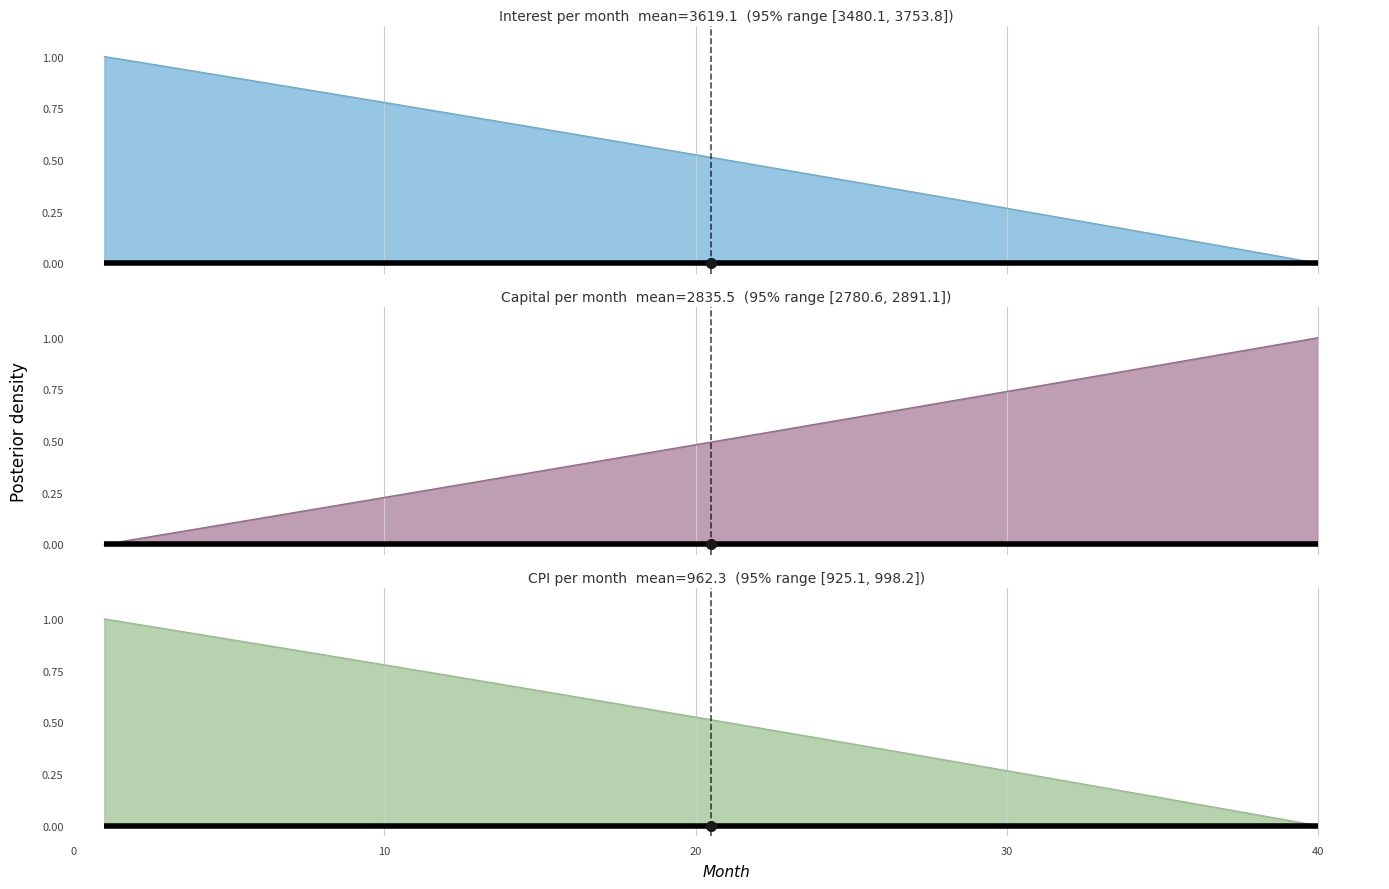

What is the maximum value for cpi?

1.0